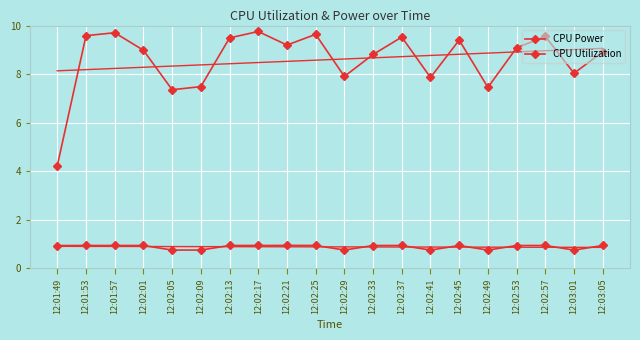

True or false: CPU Utilization has a value of 1.6 at 12:02:53.

False